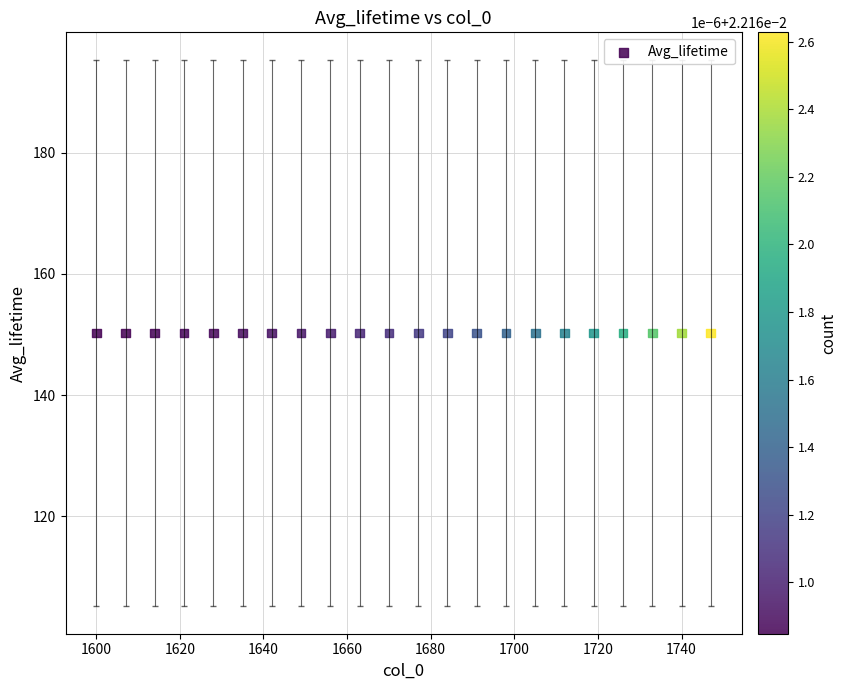

What is the range of X values (max minus min)?

147.0